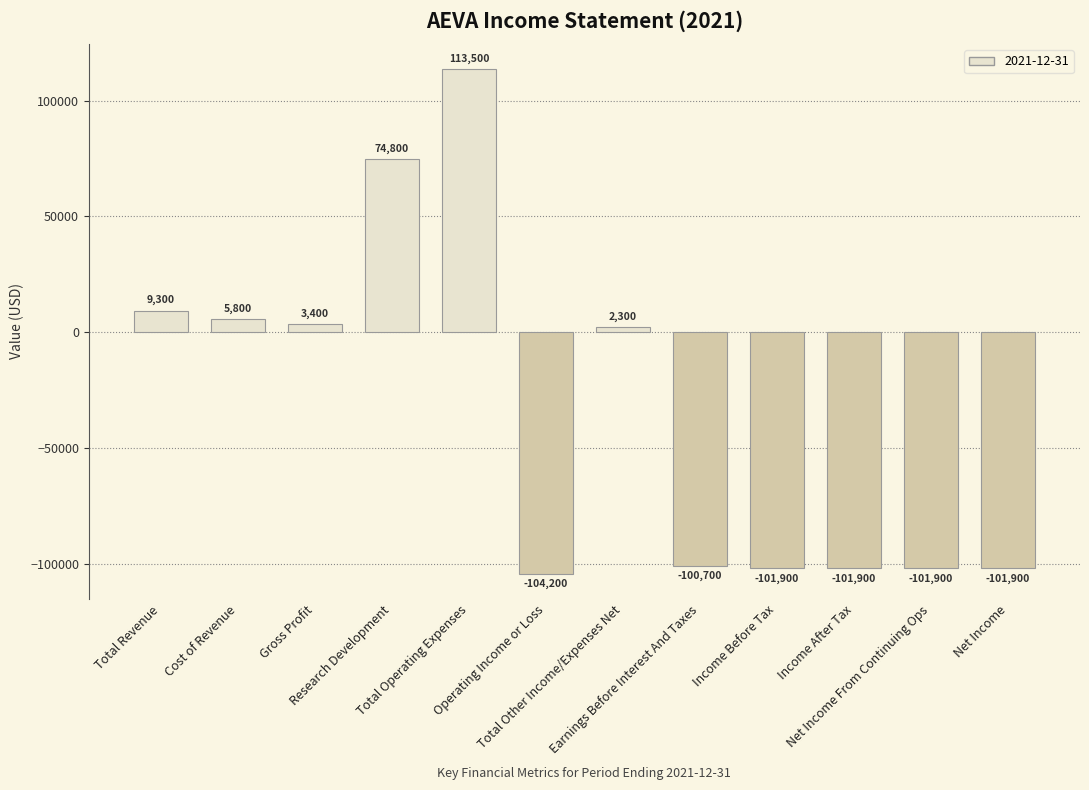

Which label corresponds to the largest value in the chart?

Total Operating Expenses